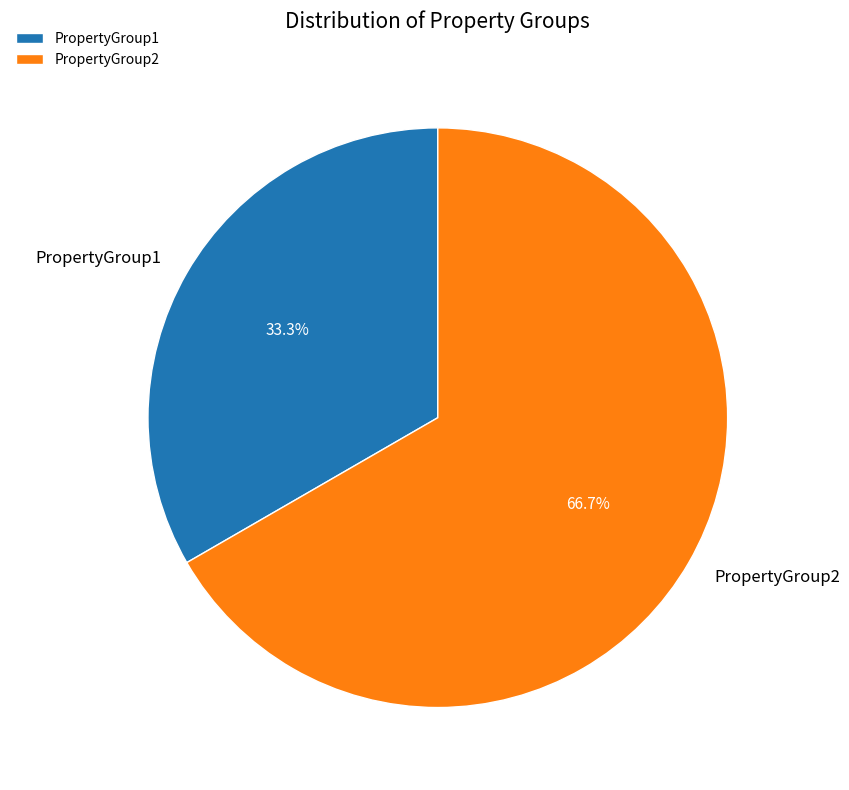

What percentage is the PropertyGroup2 slice, to the nearest percent?

67%